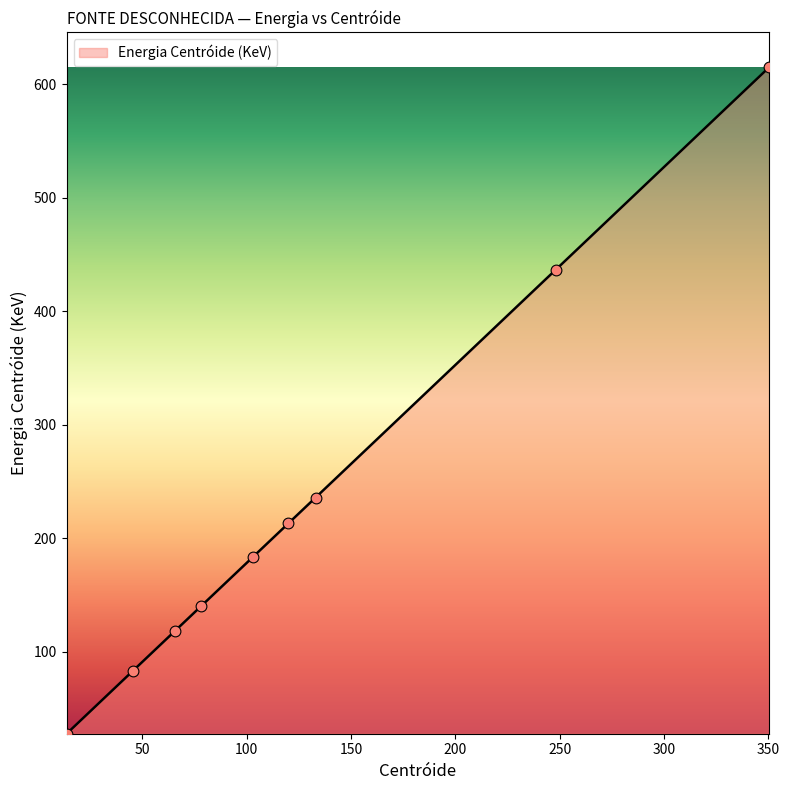

What is the smallest value displayed?

27.8